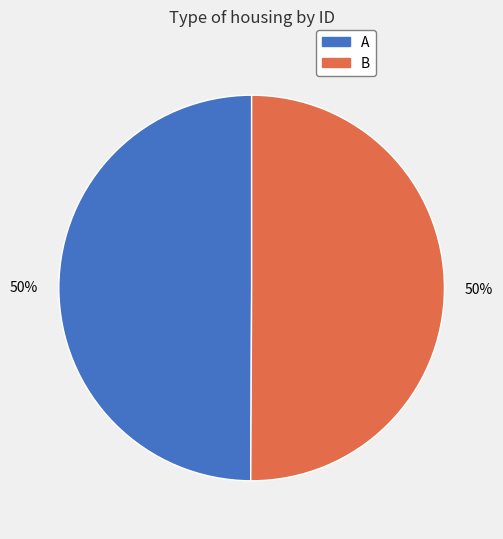

To the nearest percent, what is the average slice percentage?

50%